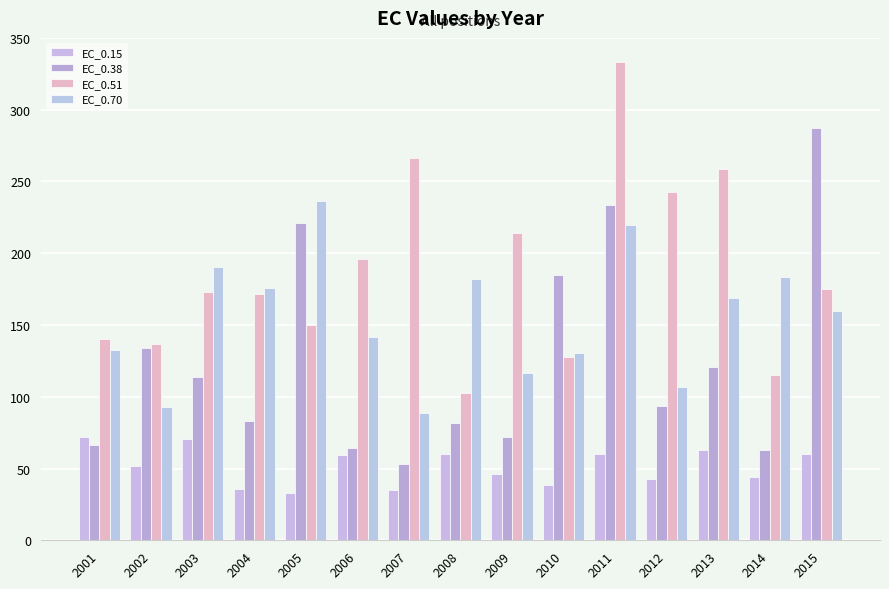

What is the average value of the EC_0.70 series?

155.2